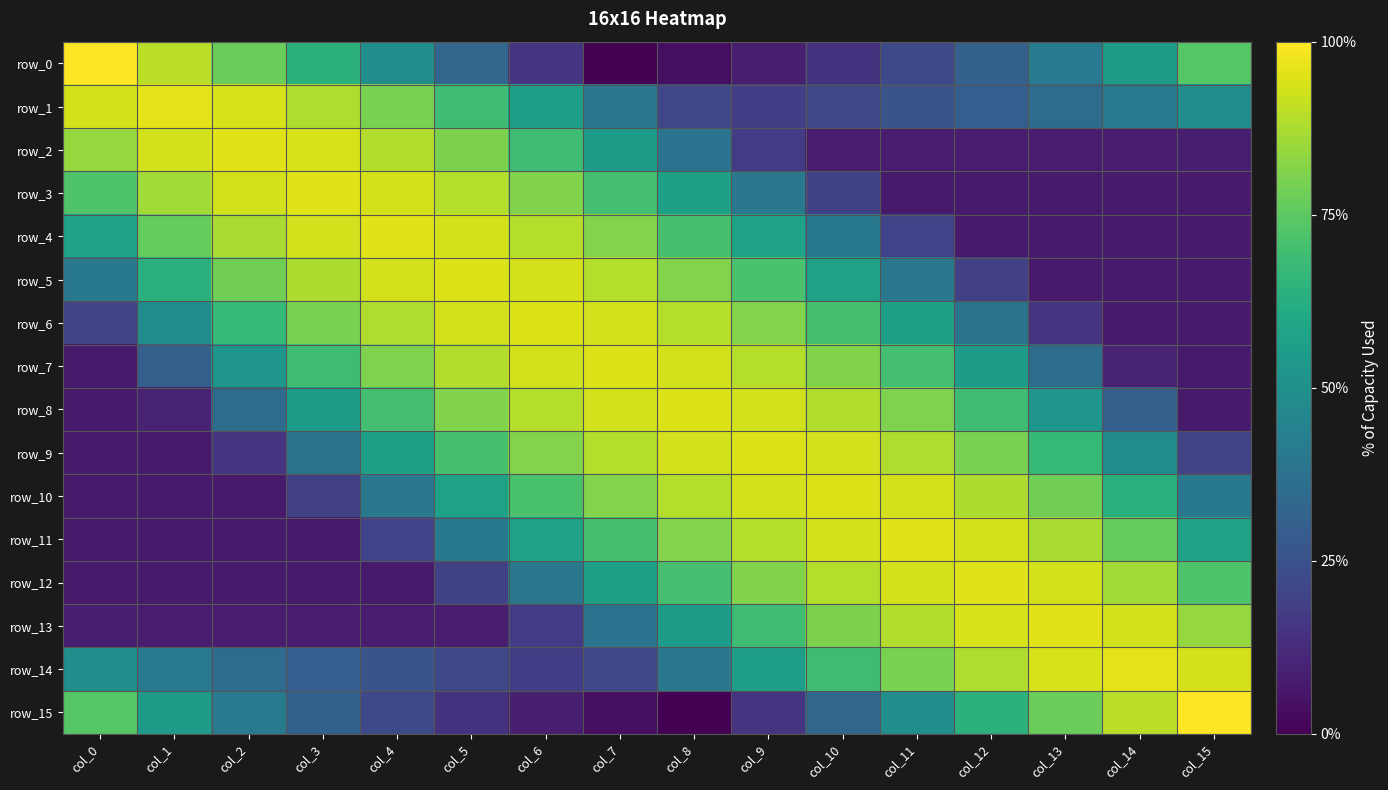

The row_13 series shows -1.7 at col_4. True or false?

False